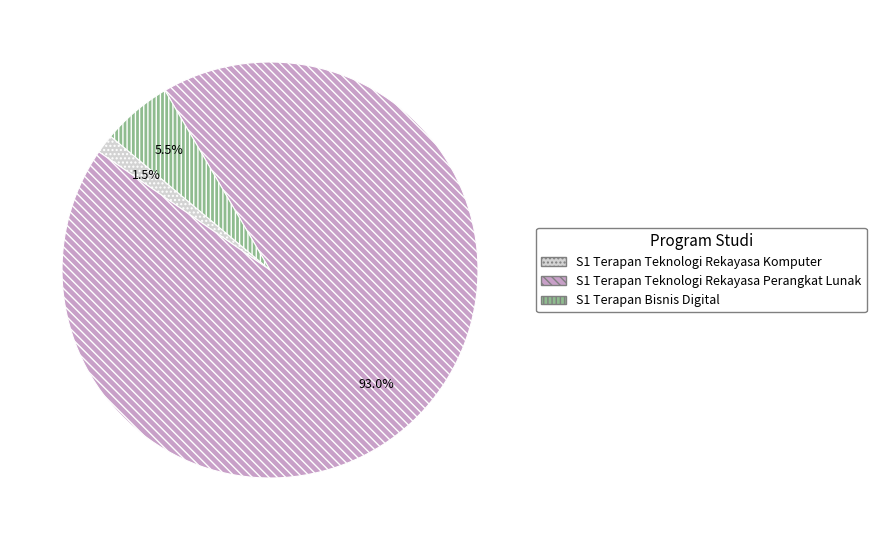

Rank the categories by value from highest to lowest.

S1 Terapan Teknologi Rekayasa Perangkat Lunak, S1 Terapan Bisnis Digital, S1 Terapan Teknologi Rekayasa Komputer